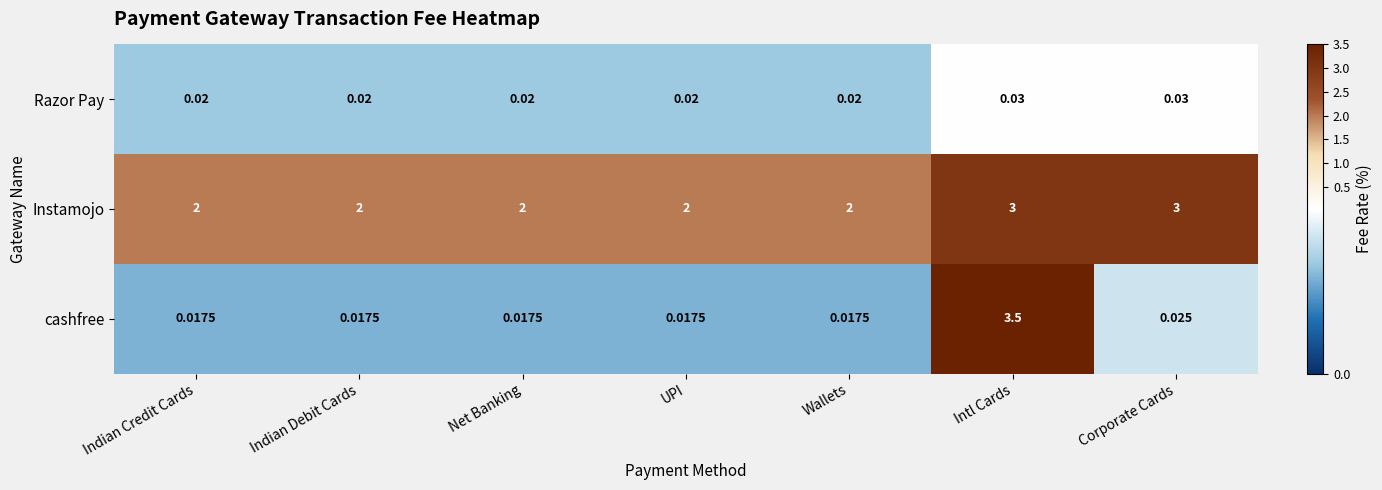

Is the value of Razor Pay at Intl Cards greater than the value of Instamojo at Indian Credit Cards?

No